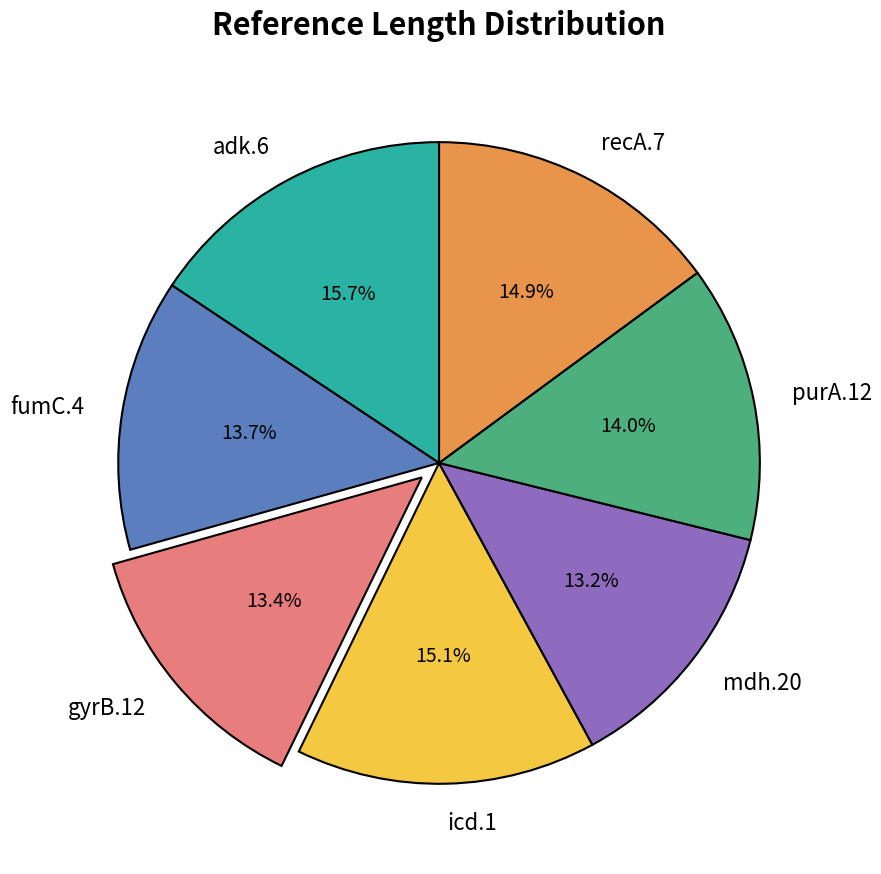

Does any single category account for the majority?

No